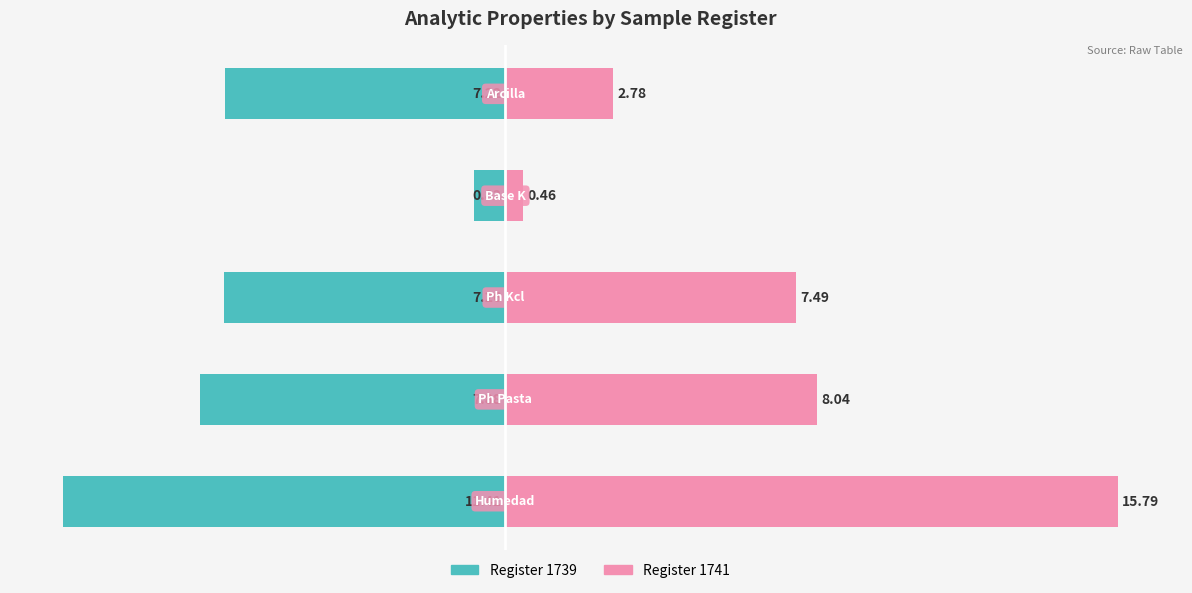

What is the highest value of the Register 1741 series?

15.8